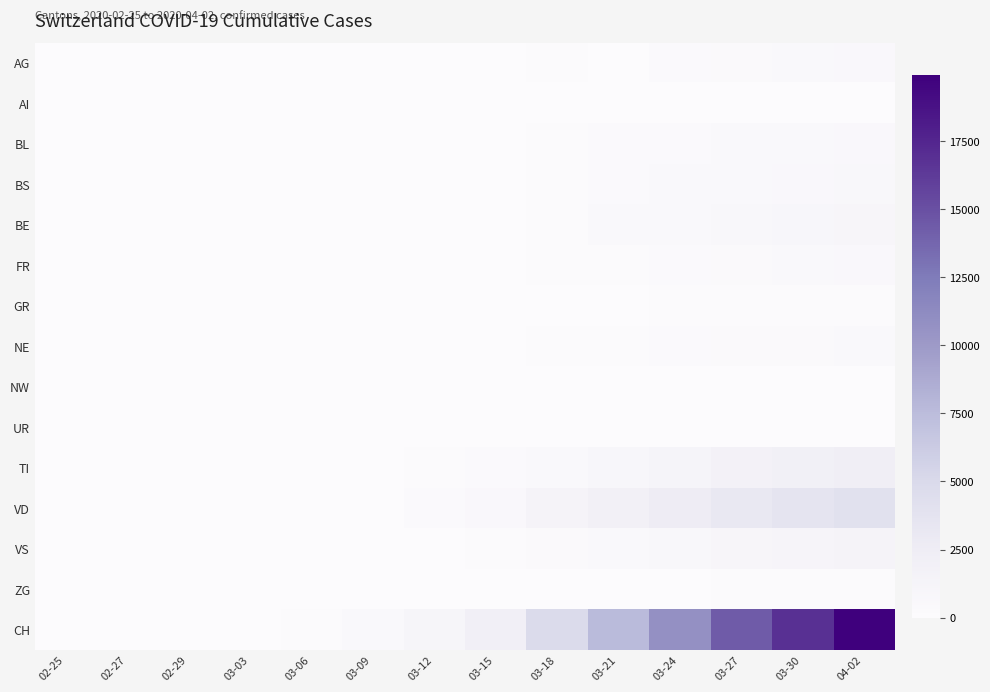

Reading left to right, transcribe all the data shown in this chart.

AG: 02-25=0	02-27=0	02-29=0	03-03=6	03-06=12	03-09=14	03-12=27	03-15=0	03-18=101	03-21=0	03-24=266	03-27=364	03-30=481	04-02=592
AI: 02-25=0	02-27=0	02-29=0	03-03=0	03-06=0	03-09=0	03-12=0	03-15=0	03-18=0	03-21=0	03-24=8	03-27=12	03-30=14	04-02=20
BL: 02-25=0	02-27=1	02-29=2	03-03=2	03-06=6	03-09=20	03-12=26	03-15=54	03-18=116	03-21=282	03-24=306	03-27=466	03-30=539	04-02=610
BS: 02-25=0	02-27=0	02-29=1	03-03=3	03-06=15	03-09=28	03-12=73	03-15=0	03-18=181	03-21=297	03-24=410	03-27=530	03-30=617	04-02=714
BE: 02-25=0	02-27=1	02-29=1	03-03=0	03-06=17	03-09=34	03-12=0	03-15=0	03-18=193	03-21=418	03-24=532	03-27=718	03-30=826	04-02=1003
FR: 02-25=0	02-27=0	02-29=0	03-03=2	03-06=4	03-09=11	03-12=22	03-15=40	03-18=86	03-21=167	03-24=255	03-27=369	03-30=477	04-02=550
GR: 02-25=0	02-27=1	02-29=1	03-03=0	03-06=0	03-09=7	03-12=12	03-15=19	03-18=32	03-21=54	03-24=82	03-27=114	03-30=128	04-02=149
NE: 02-25=0	02-27=0	02-29=0	03-03=1	03-06=13	03-09=27	03-12=46	03-15=74	03-18=146	03-21=200	03-24=265	03-27=316	03-30=378	04-02=430
NW: 02-25=0	02-27=0	02-29=0	03-03=0	03-06=0	03-09=0	03-12=5	03-15=8	03-18=18	03-21=33	03-24=42	03-27=54	03-30=63	04-02=76
UR: 02-25=0	02-27=0	02-29=0	03-03=0	03-06=1	03-09=0	03-12=0	03-15=0	03-18=5	03-21=12	03-24=25	03-27=40	03-30=53	04-02=60
TI: 02-25=0	02-27=0	02-29=0	03-03=8	03-06=28	03-09=61	03-12=163	03-15=293	03-18=511	03-21=916	03-24=1209	03-27=1688	03-30=1962	04-02=2271
VD: 02-25=0	02-27=1	02-29=2	03-03=0	03-06=23	03-09=51	03-12=277	03-15=567	03-18=1306	03-21=1876	03-24=2549	03-27=3180	03-30=3608	04-02=4053
VS: 02-25=0	02-27=0	02-29=1	03-03=3	03-06=6	03-09=17	03-12=53	03-15=115	03-18=312	03-21=498	03-24=728	03-27=968	03-30=1144	04-02=1334
ZG: 02-25=0	02-27=0	02-29=0	03-03=1	03-06=3	03-09=10	03-12=11	03-15=13	03-18=33	03-21=53	03-24=72	03-27=94	03-30=112	04-02=131
CH: 02-25=0	02-27=6	02-29=22	03-03=61	03-06=194	03-09=391	03-12=1046	03-15=2053	03-18=4768	03-21=7599	03-24=10767	03-27=14338	03-30=16884	04-02=19934